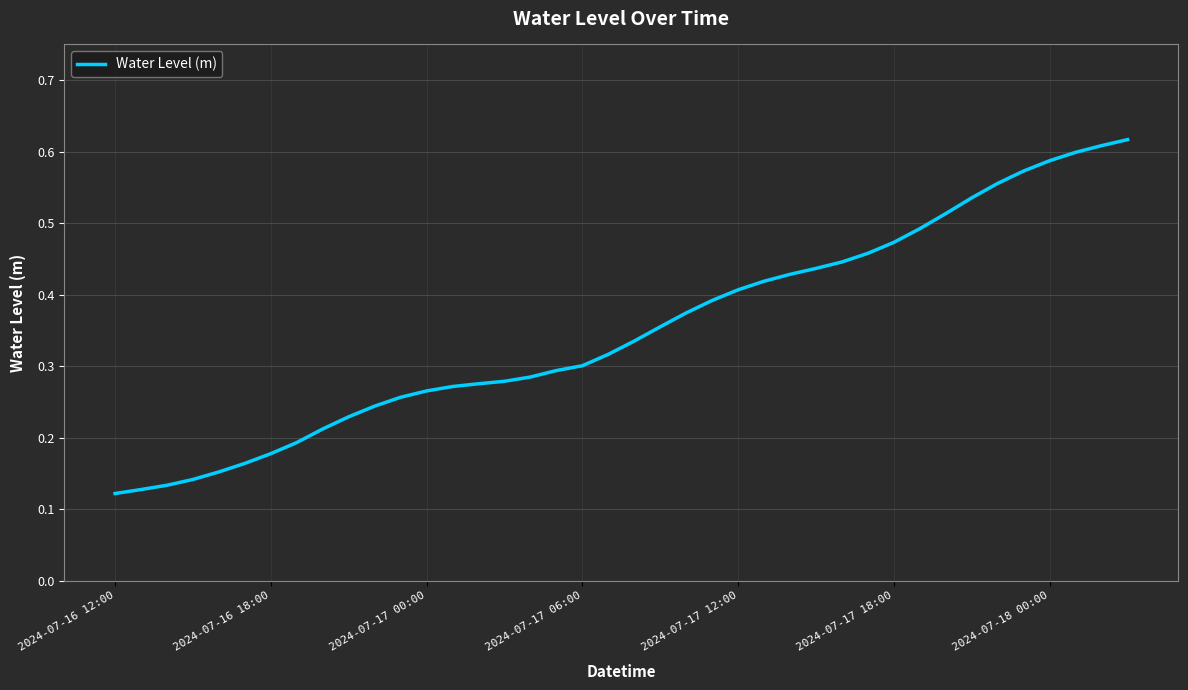

Is this an area chart (filled region under the line)?

No